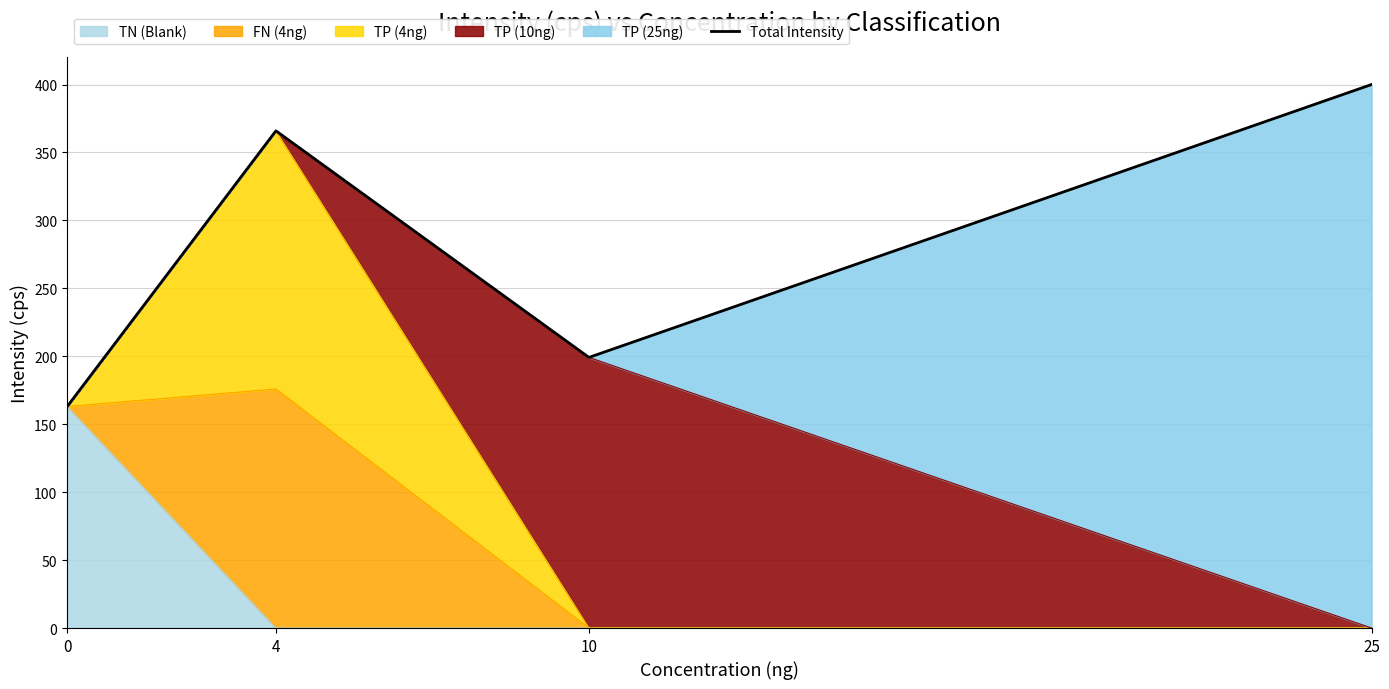

How many lines are shown in the chart?

1